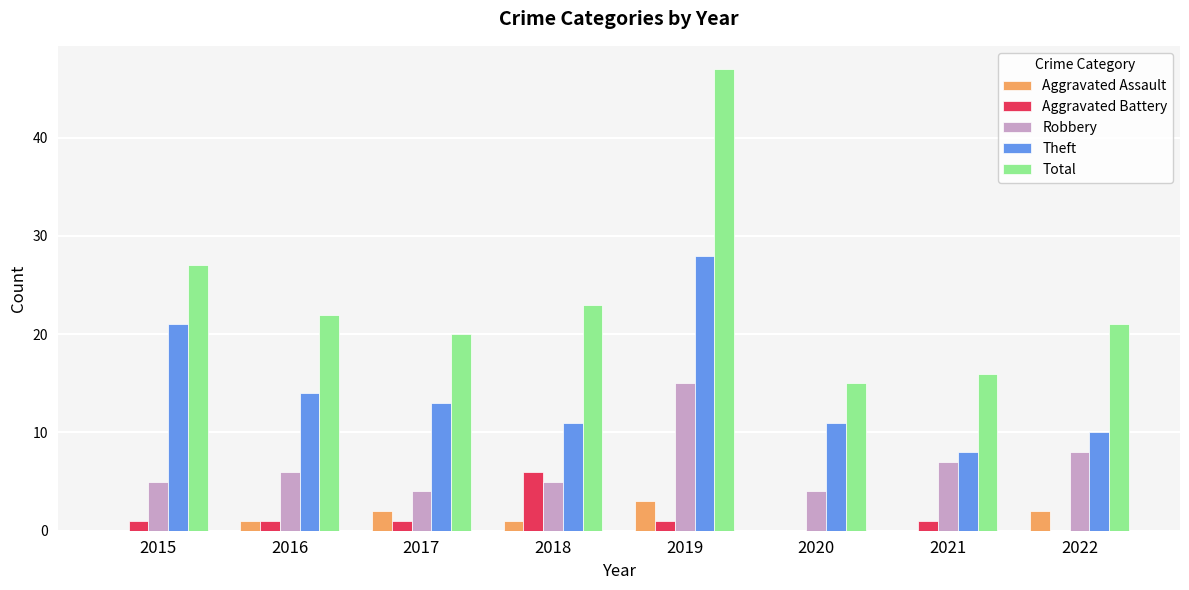

How many groups of bars are there?

8